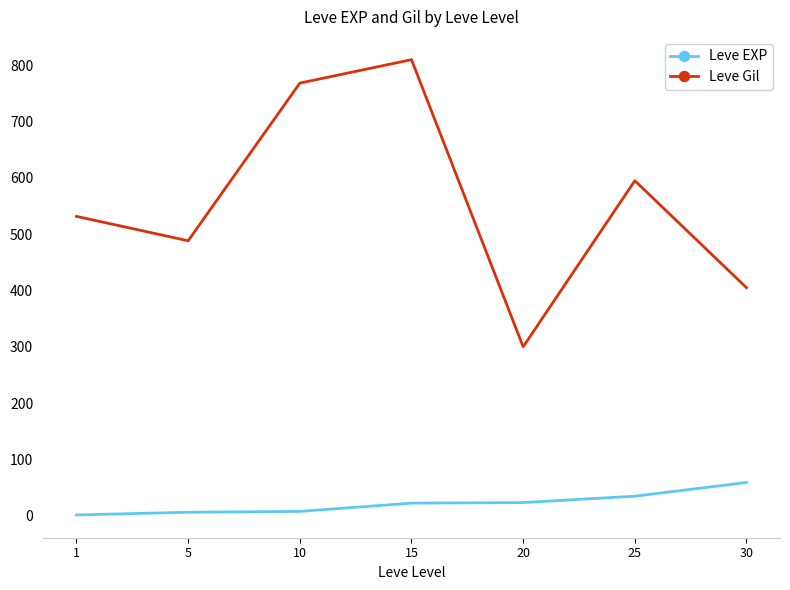

Which series changed the most between 10 and 25?

Leve Gil